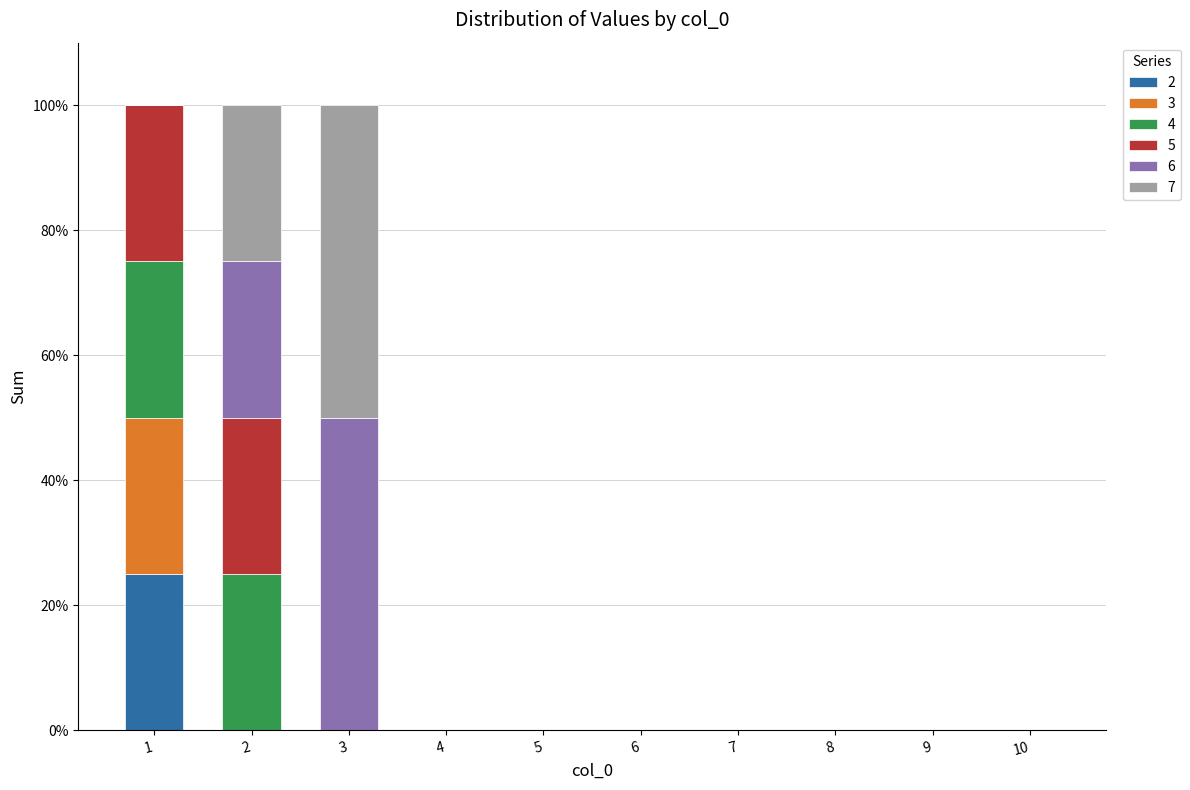

What is the total value across all series at 1?

100